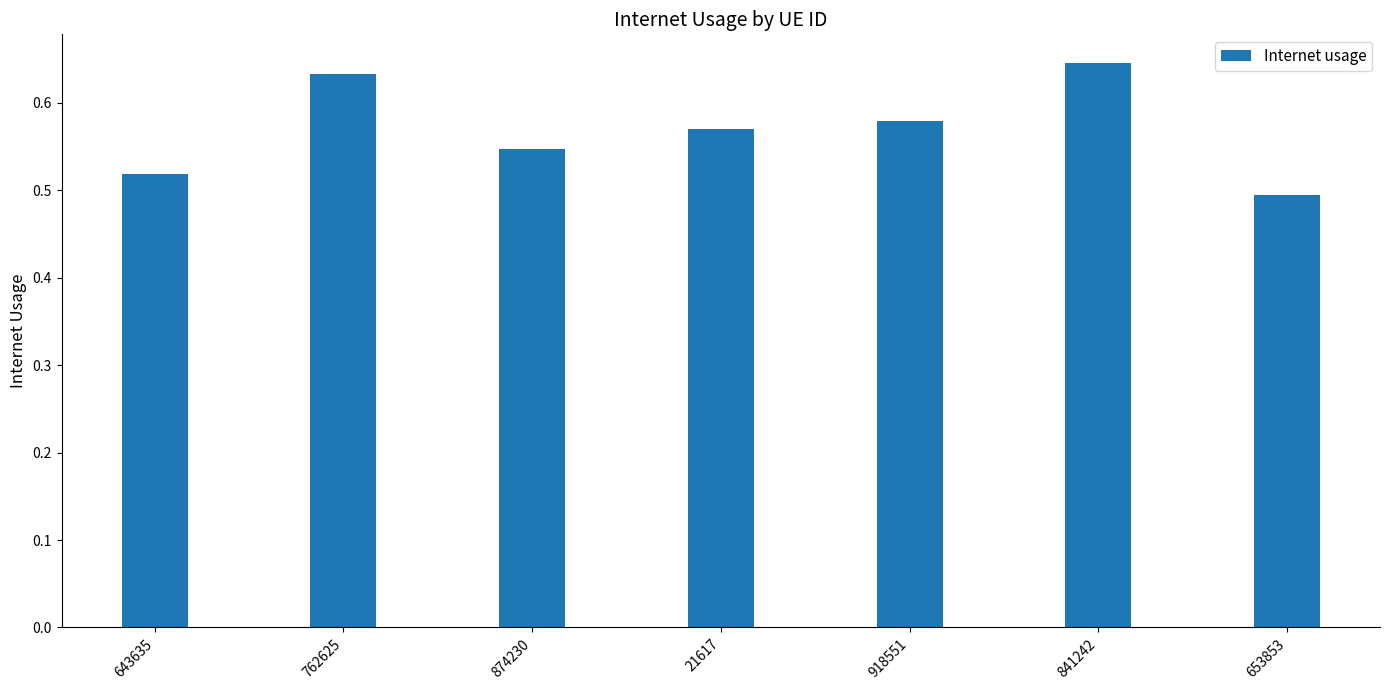

The value at 643635 is 0.5. True or false?

True